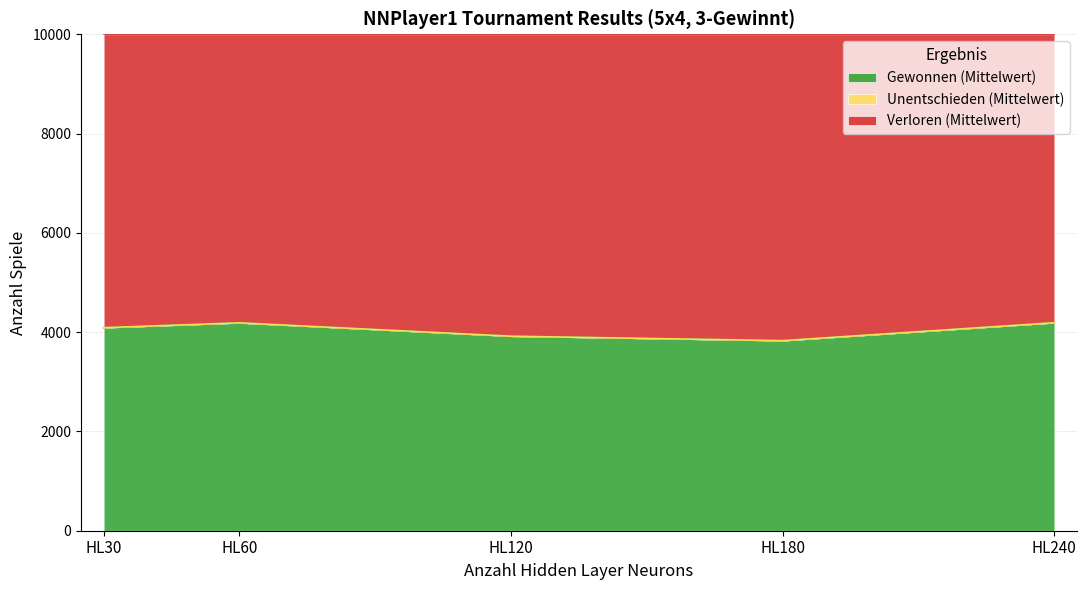

The value of Gewonnen (Mittelwert) at HL30 is 4089.8. True or false?

True